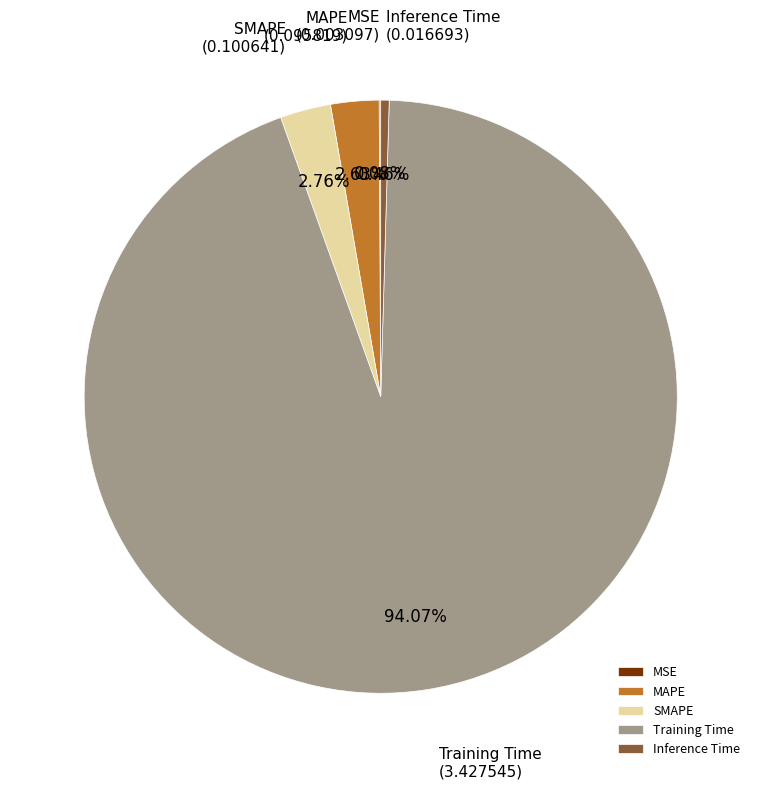

To the nearest percent, what percentage of the pie is SMAPE?

3%